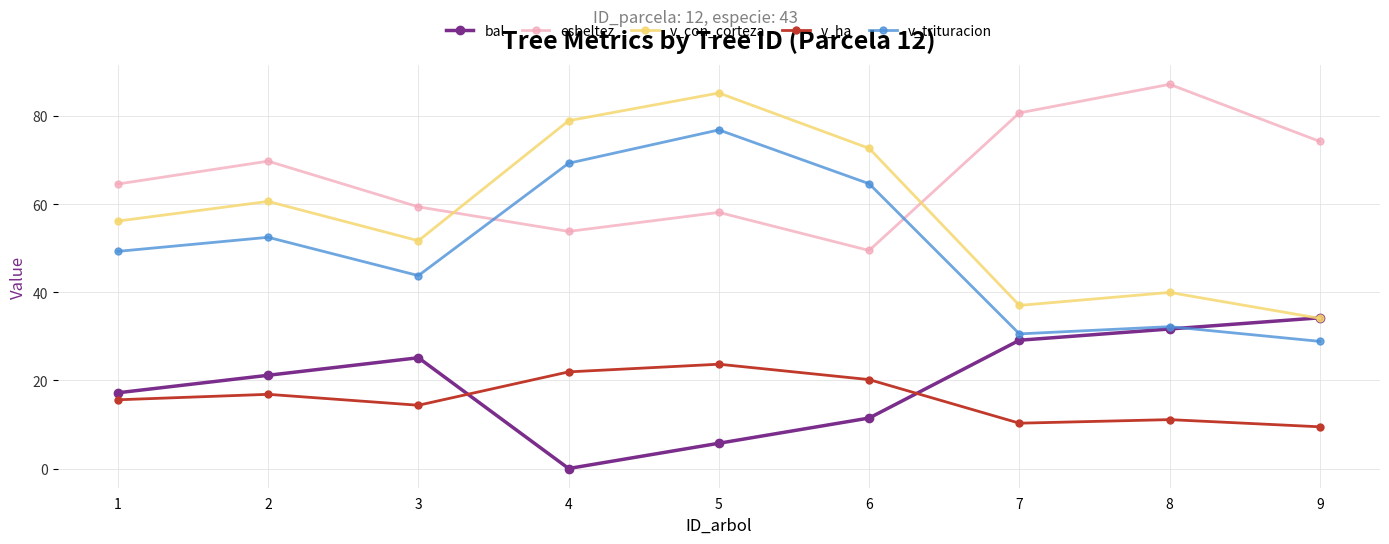

What is the difference between the highest and lowest values at 4?

78.9